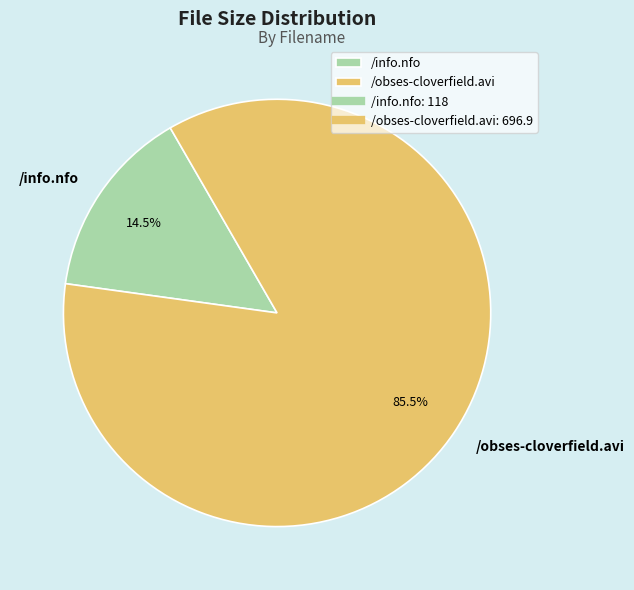

To the nearest percent, what is the difference between the /info.nfo and /obses-cloverfield.avi slice percentages?

71%